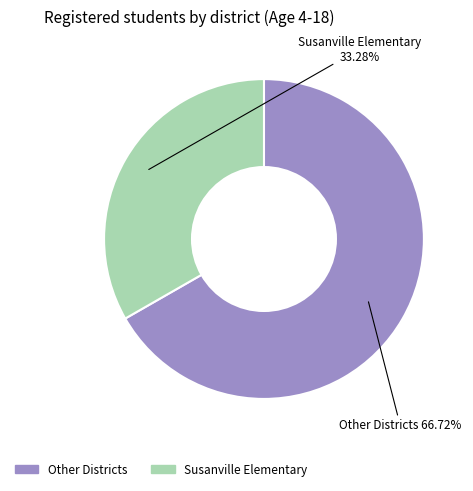

How many segments does this pie chart have?

2